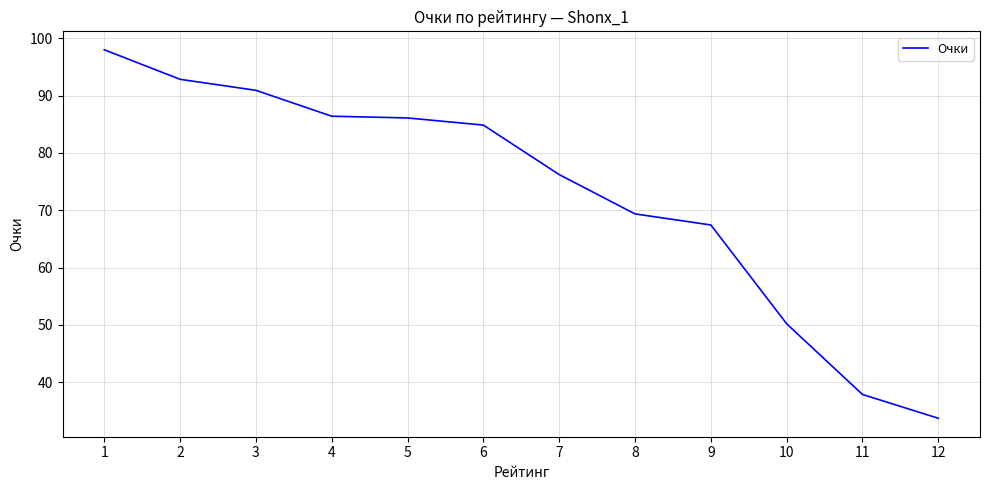

What is the change in value from 8 to 10?

-19.2